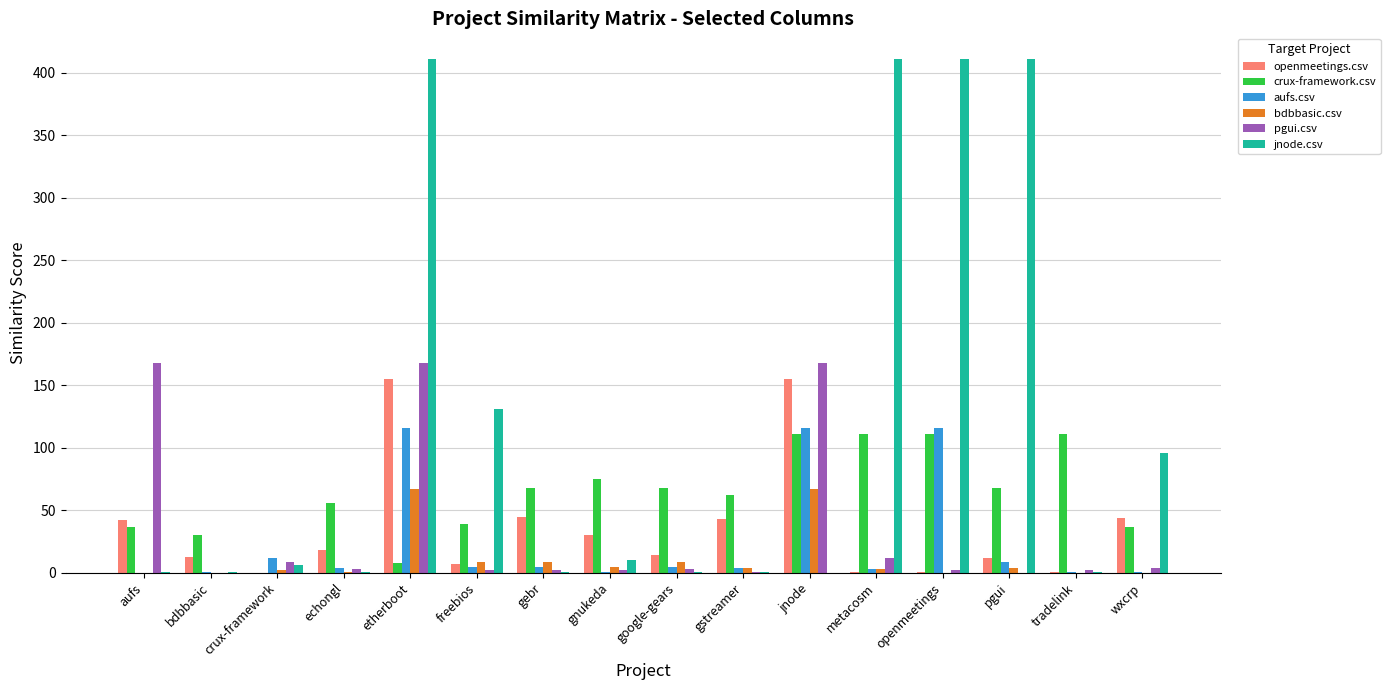

The value of jnode.csv at gnukeda is 10. True or false?

True